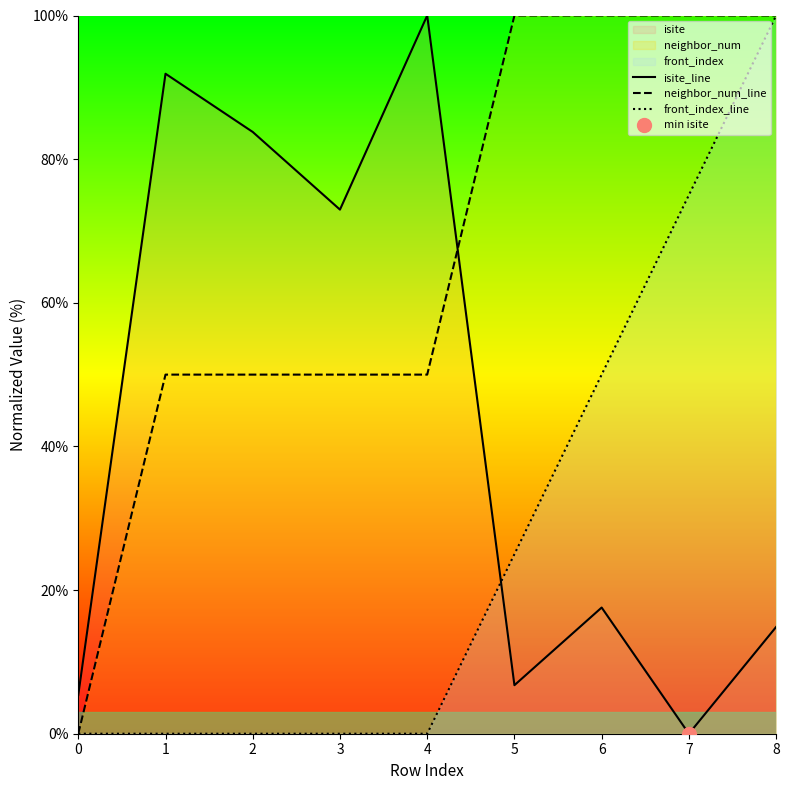

Where does the neighbor_num_line series first go above 50?

5